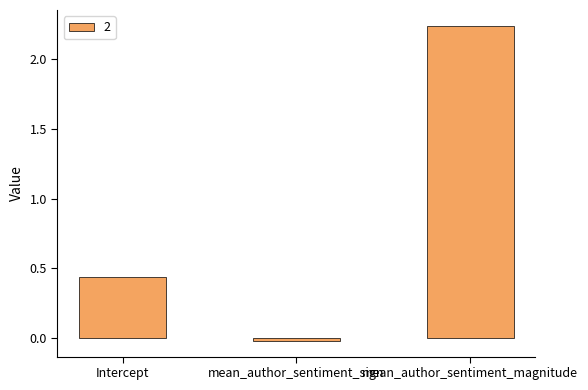

Which label corresponds to the smallest value in the chart?

mean_author_sentiment_sign